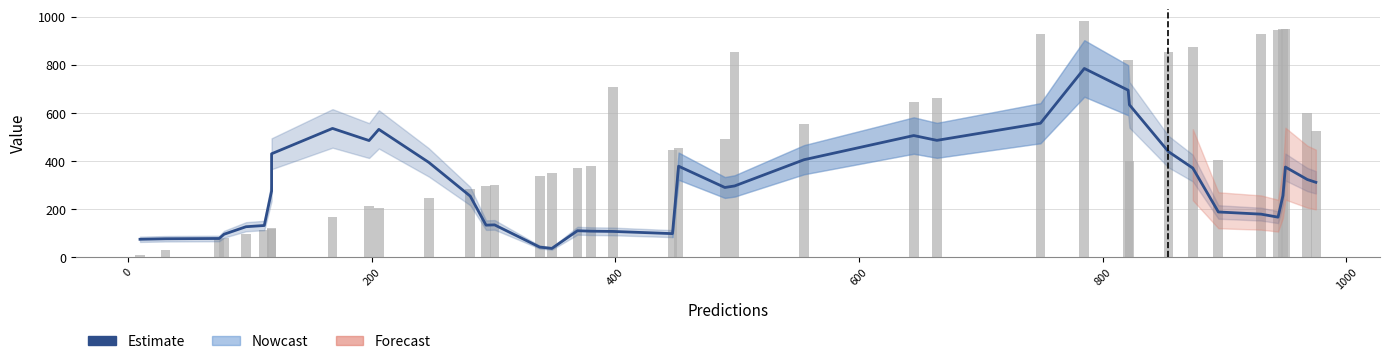

Reading left to right, transcribe all the data shown in this chart.

Estimate: 73.6	75.8	76.9	94.6	125.9	131.0	274.5	429.8	535.3	484.8	531.4	393.9	253.5	132.5	133.6	41.1	35.5	109.2	107.4	106.4	97.2	378.0	289.3	295.7	405.0	505.7	485.6	557.0	784.9	694.4	633.7	438.7	370.3	187.3	178.3	165.8	255.3	374.5	322.5	310.9
labels: 10.0	31.0	75.0	79.0	97.0	112.0	121.0	118.0	167.0	212.0	205.0	247.0	285.0	294.0	301.0	338.0	348.0	369.0	380.0	706.0	447.0	452.0	490.0	854.0	555.0	645.0	664.0	929.0	982.0	821.0	401.0	854.0	874.0	403.0	930.0	944.0	948.0	951.0	599.0	525.0